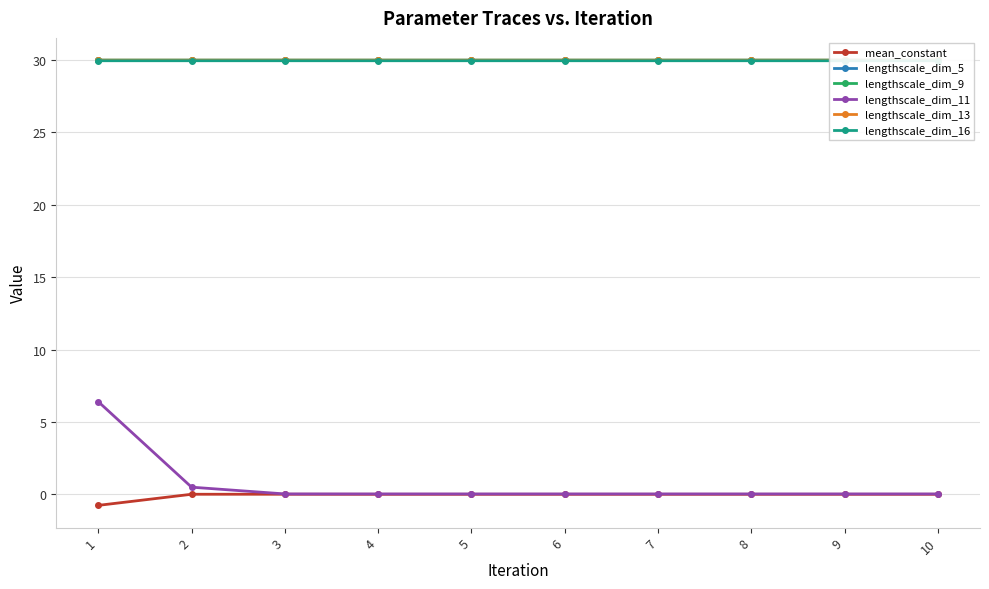

True or false: mean_constant and lengthscale_dim_5 cross at least once.

False